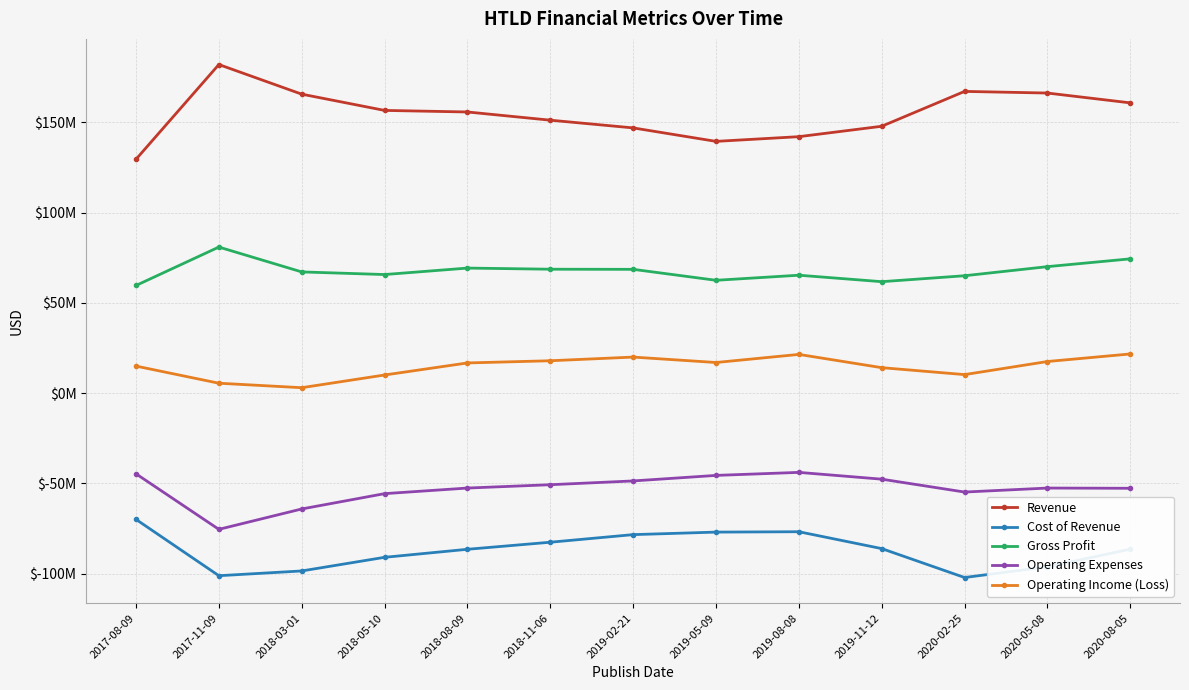

Which series has the largest range (max minus min)?

Revenue